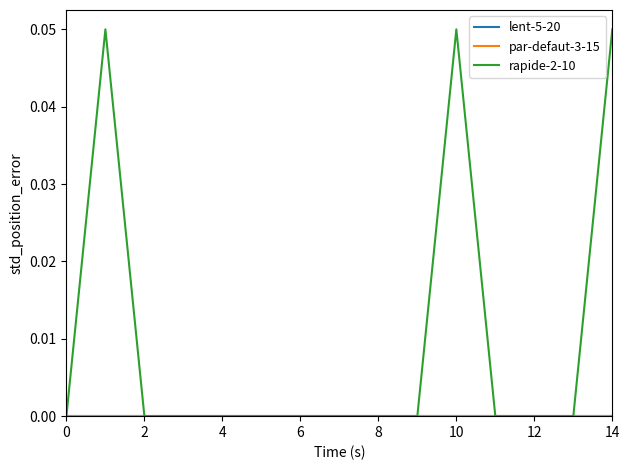

Does the chart display data point markers on the line(s)?

No